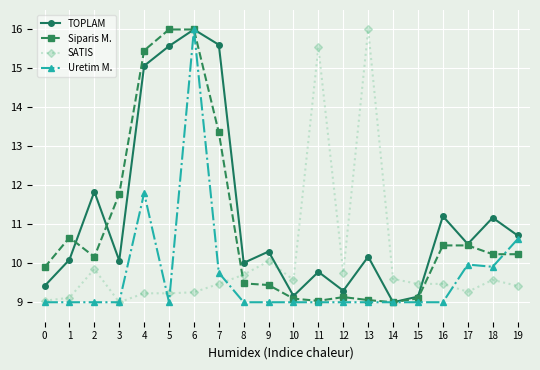

At which label is SATIS closest to 12?

9